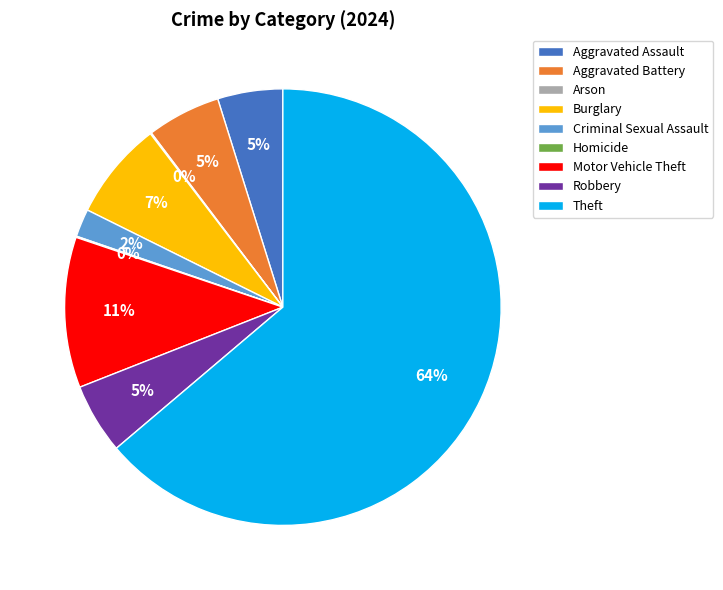

Between Motor Vehicle Theft and Aggravated Assault, which is larger?

Motor Vehicle Theft